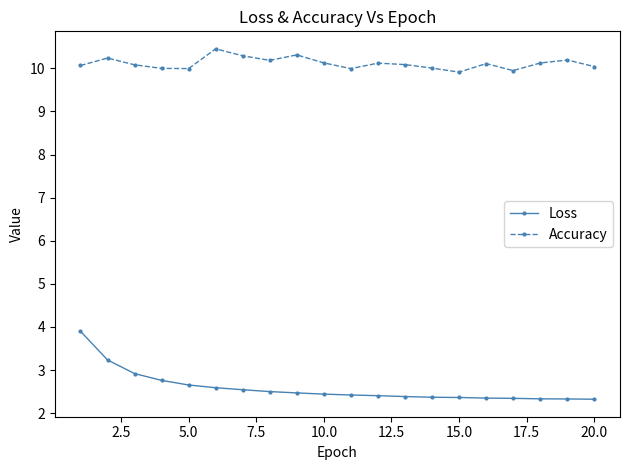

What is the greatest value displayed?

10.5